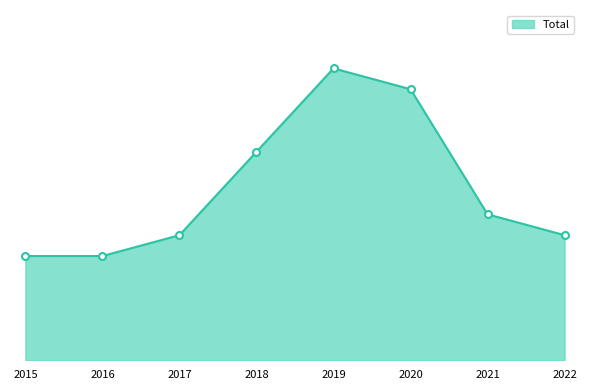

Rank the categories by value from lowest to highest.

2015, 2016, 2017, 2022, 2021, 2018, 2020, 2019